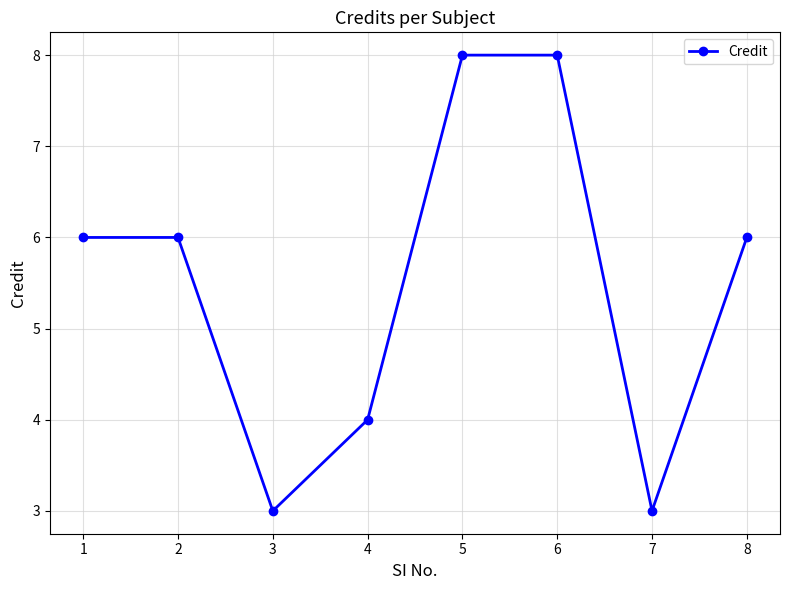

Count the number of categories in the chart.

8